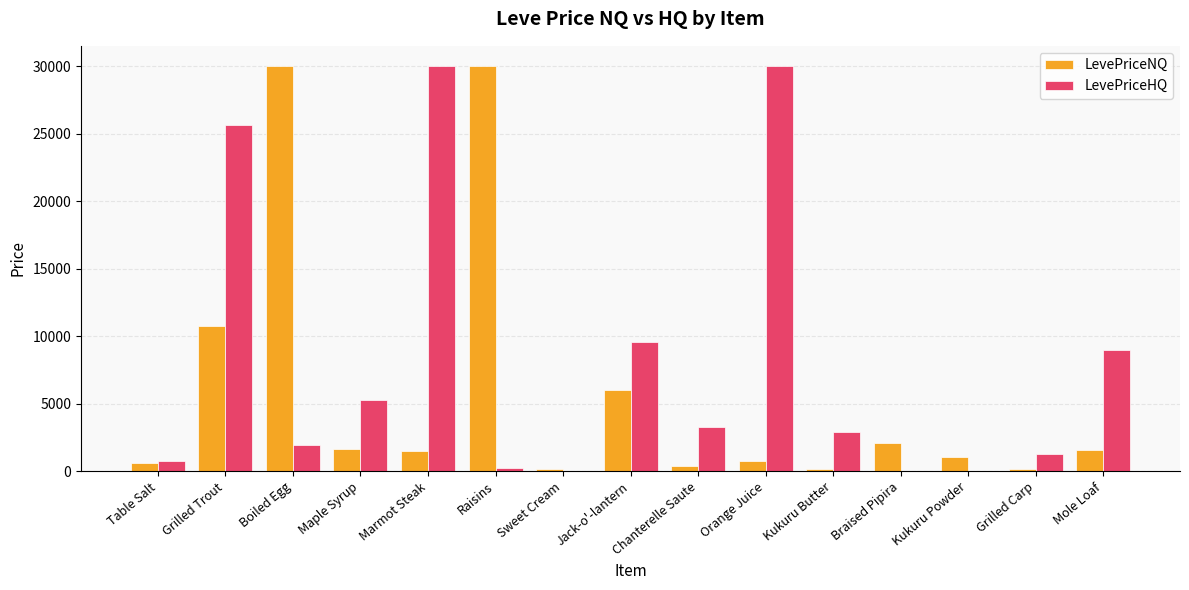

What is the sum of all LevePriceNQ values?

86915.4